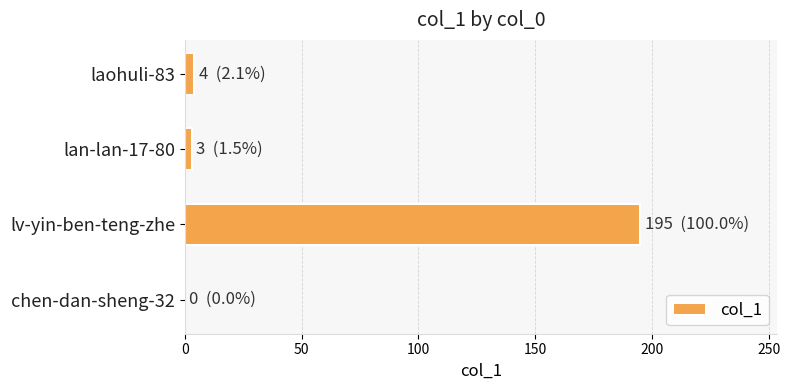

What is the greatest value displayed?

195